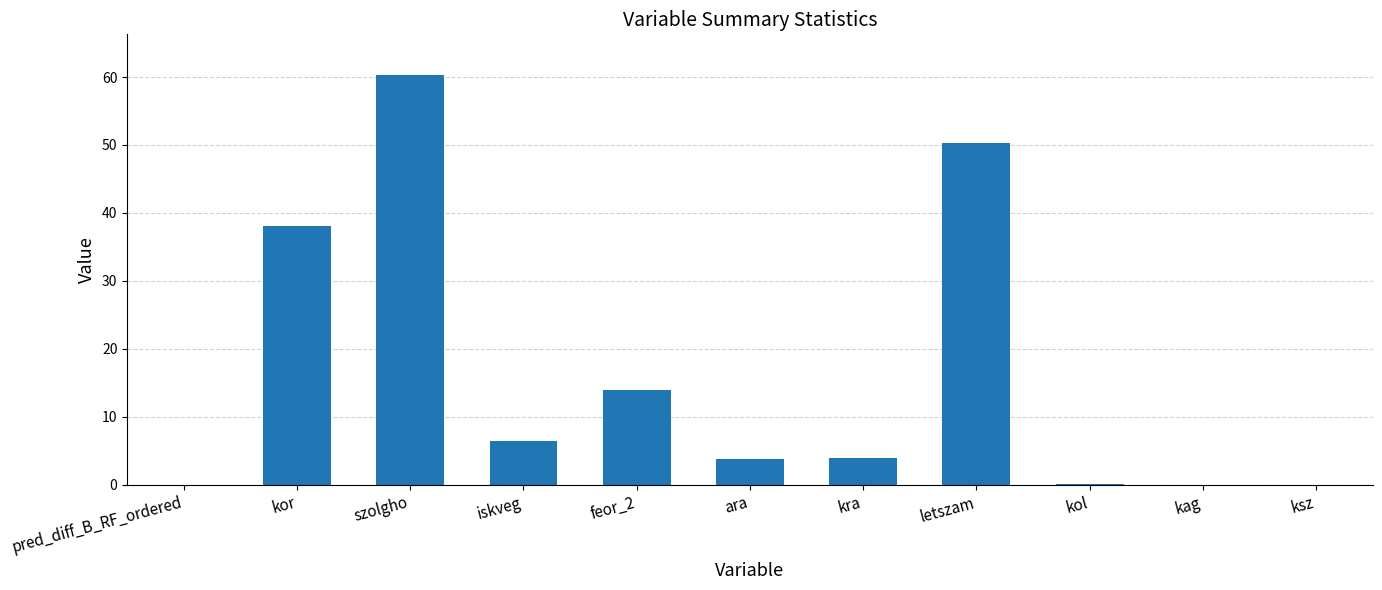

How many series are shown in this chart?

1